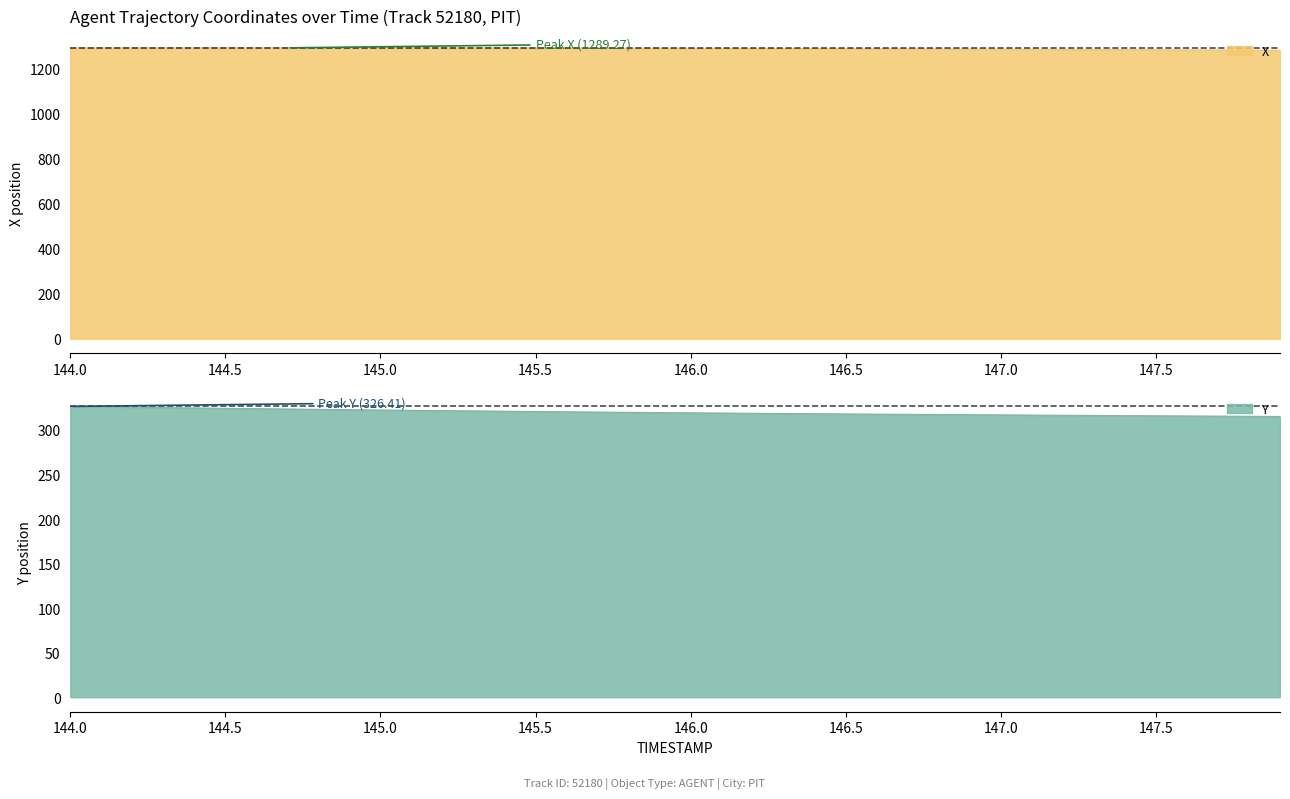

What is the minimum value shown in the chart?

315.1